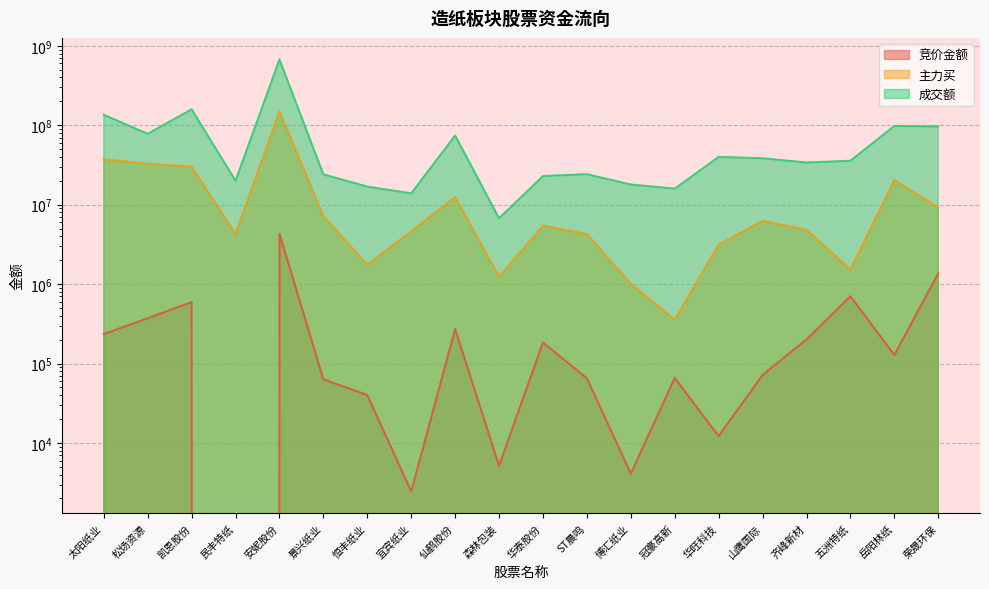

What is the label of the 4th point from the right?

齐峰新材